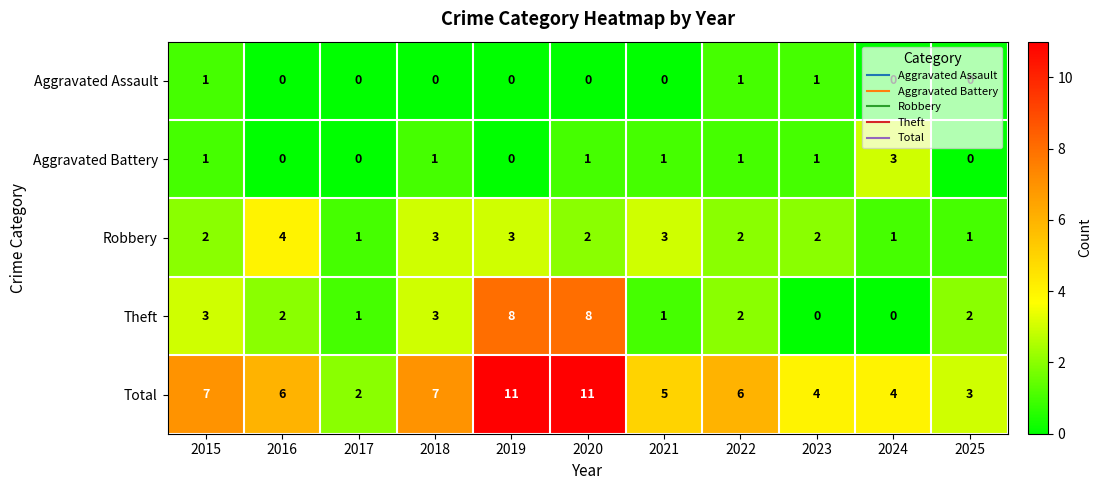

Which series has the largest total across all categories?

Total